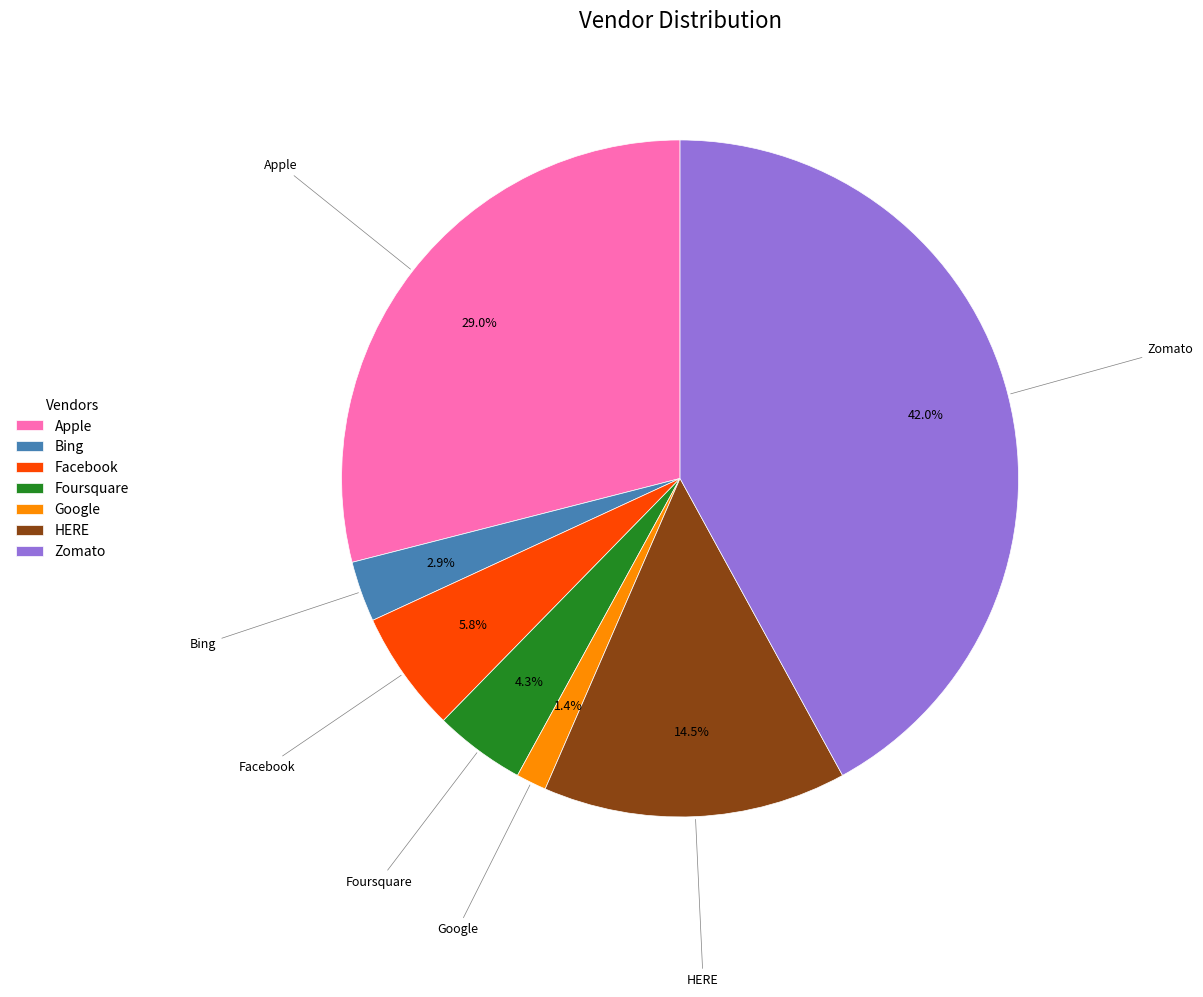

To the nearest percent, what percentage of the pie is Zomato?

42%